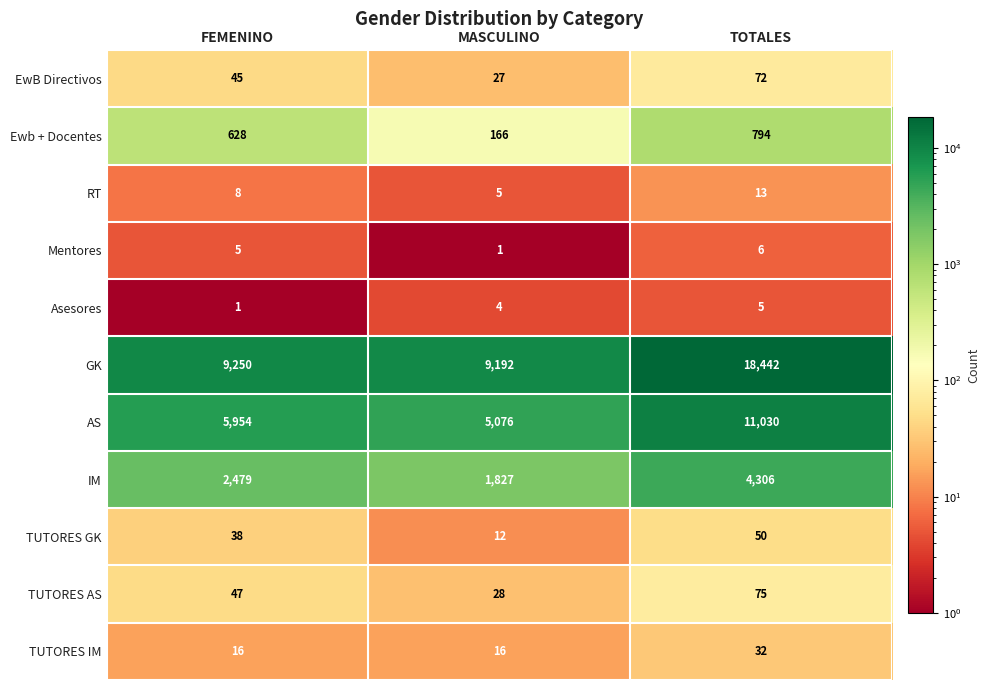

Where is IM nearest to the value 3066?

FEMENINO